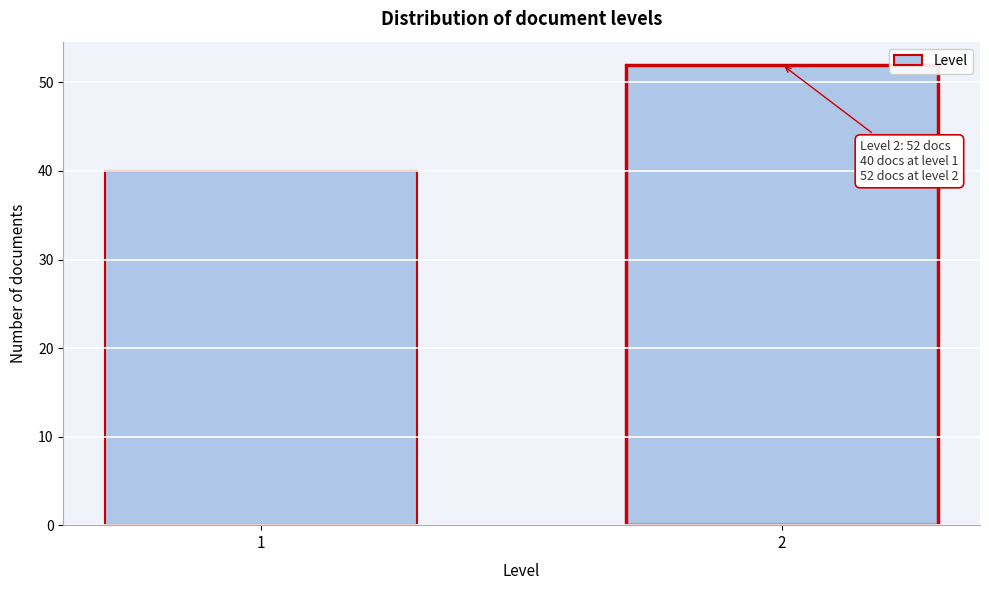

Reading left to right, transcribe all the data shown in this chart.

1=40	2=52